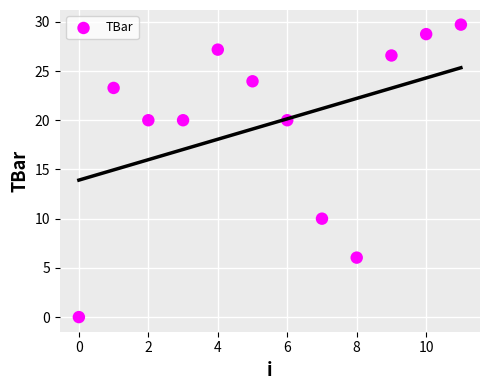

What is the average Y value?

19.6